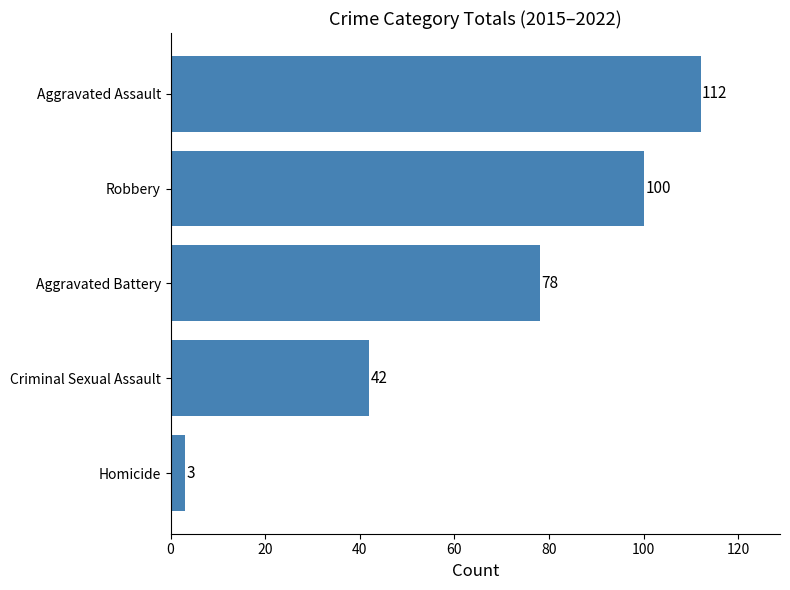

The chart shows a value of 112 at Aggravated Assault. True or false?

True